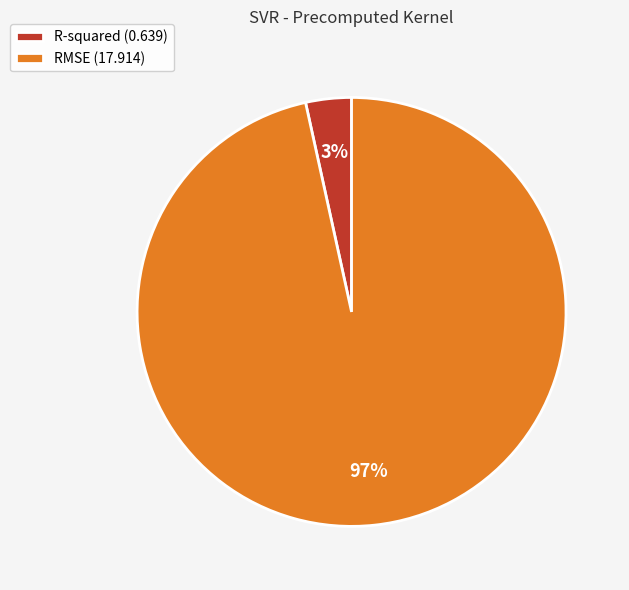

To the nearest percent, what percentage of the pie is R-squared?

3%